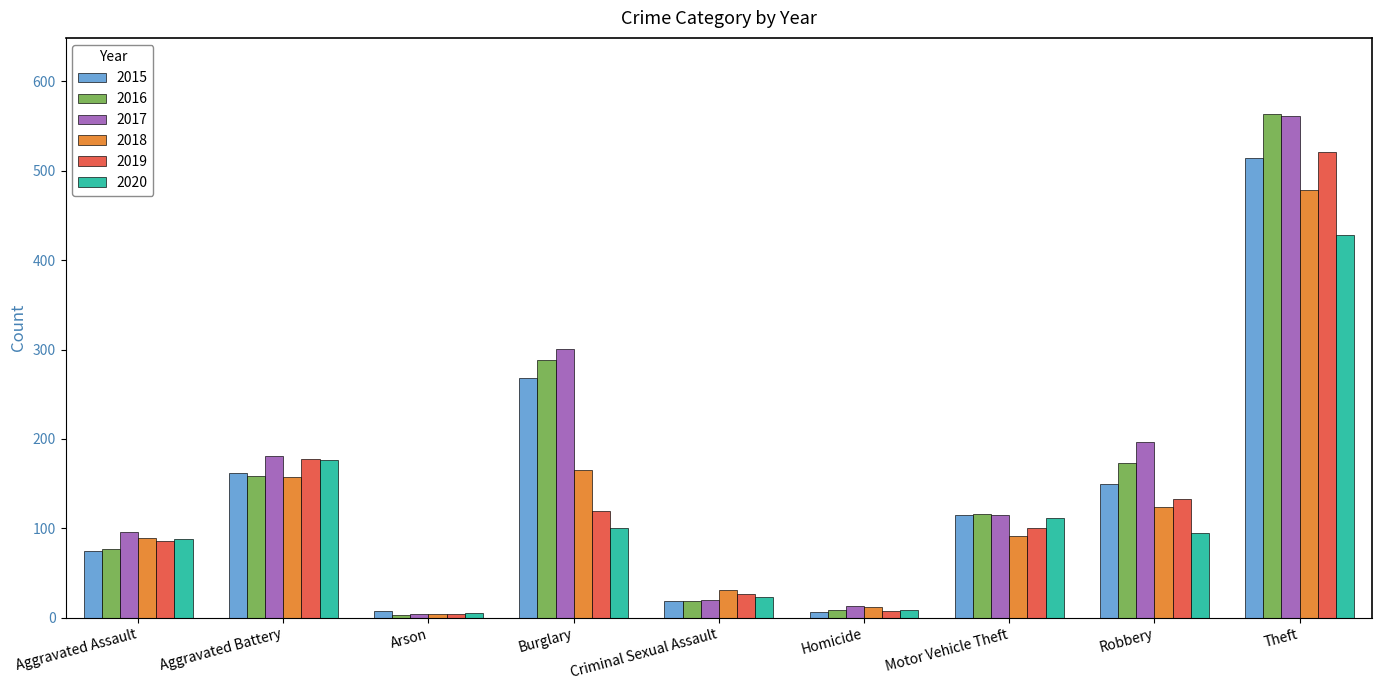

What are all the series names shown in the legend?

2015, 2016, 2017, 2018, 2019, 2020